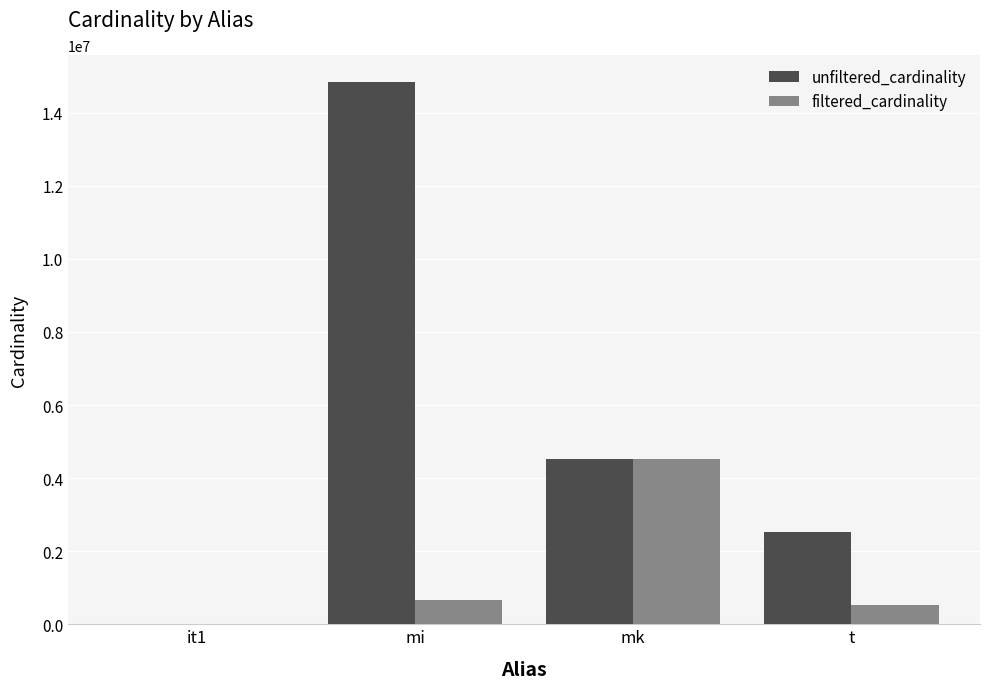

The unfiltered_cardinality series shows 2528312 at t. True or false?

True